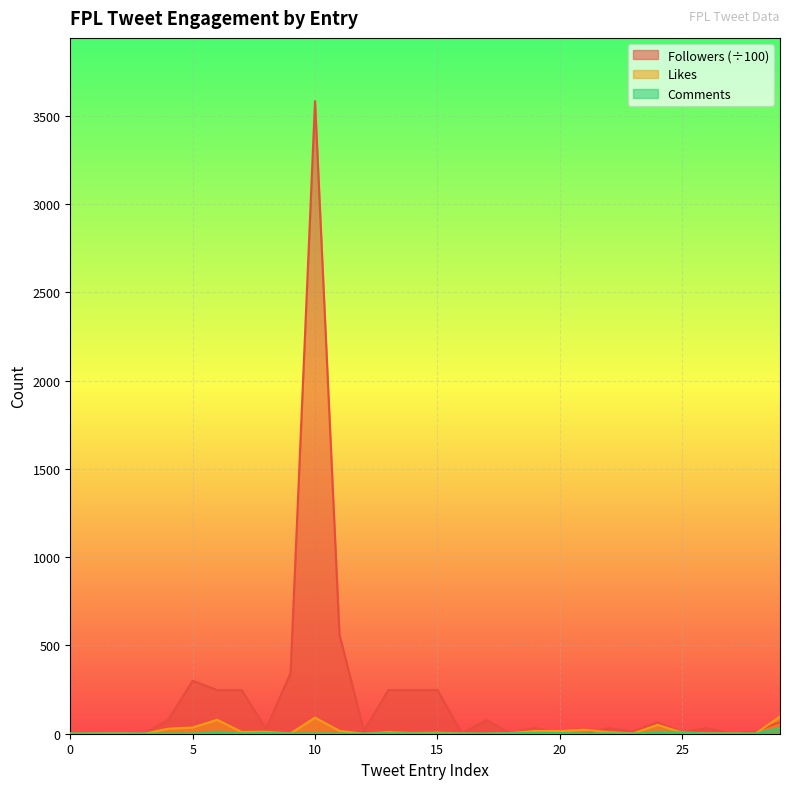

At which label is Comments closest to 15?

6